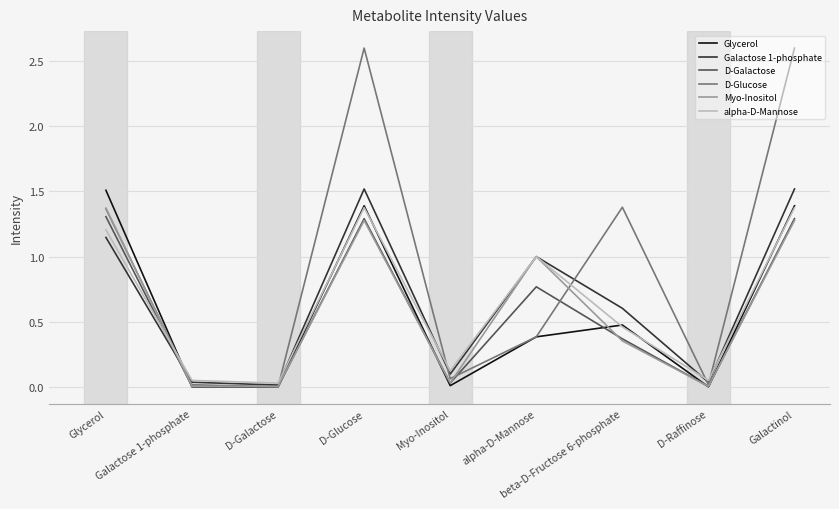

Between Myo-Inositol and Galactinol, which series saw the biggest shift?

D-Glucose